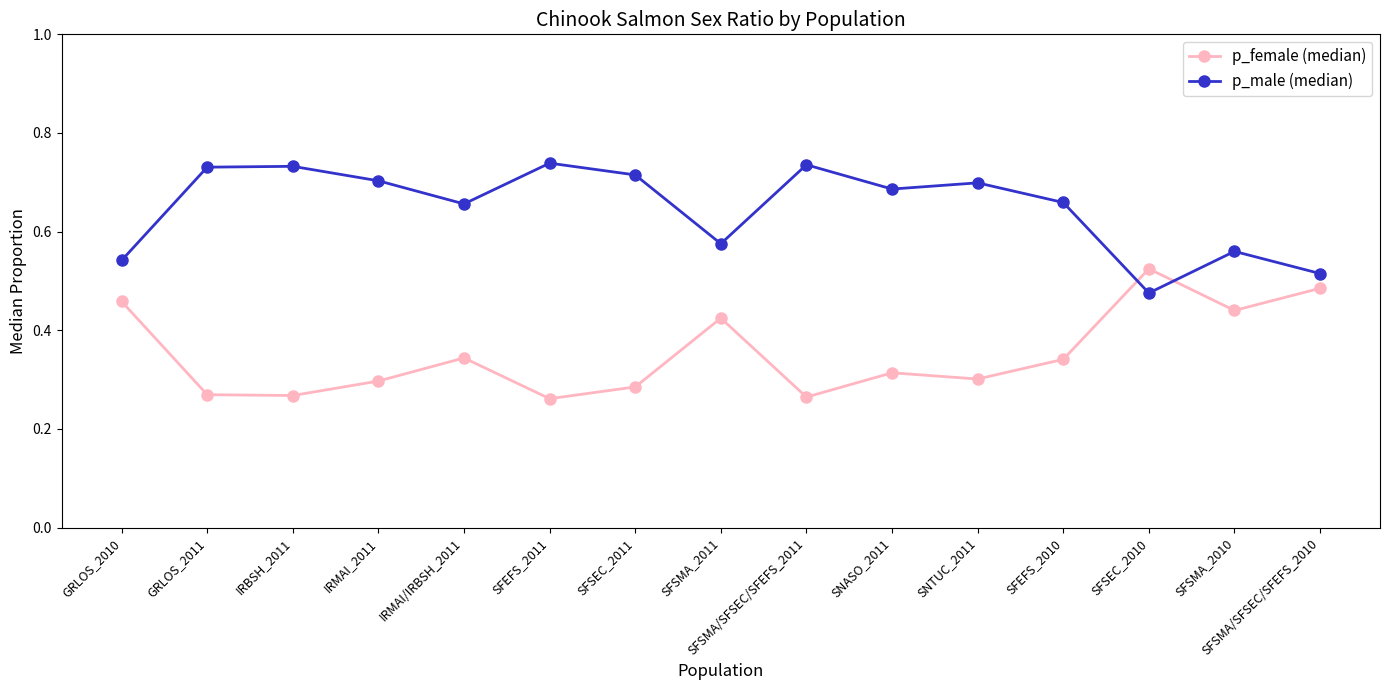

Rank the series by their average value, from lowest to highest.

p_female (median), p_male (median)